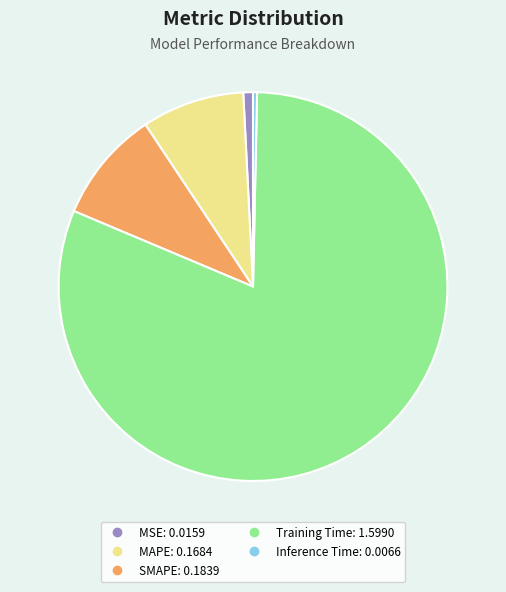

What is the largest slice in the pie chart?

Training Time